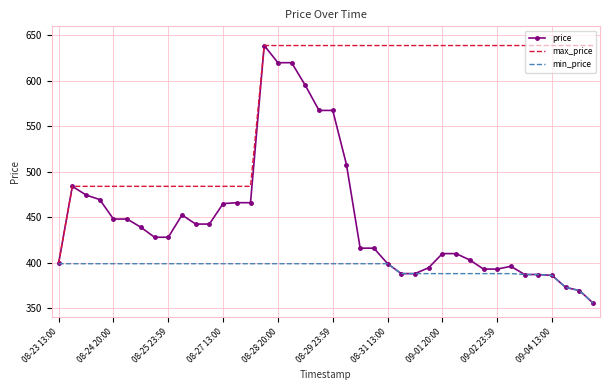

Which series has the largest range (max minus min)?

price